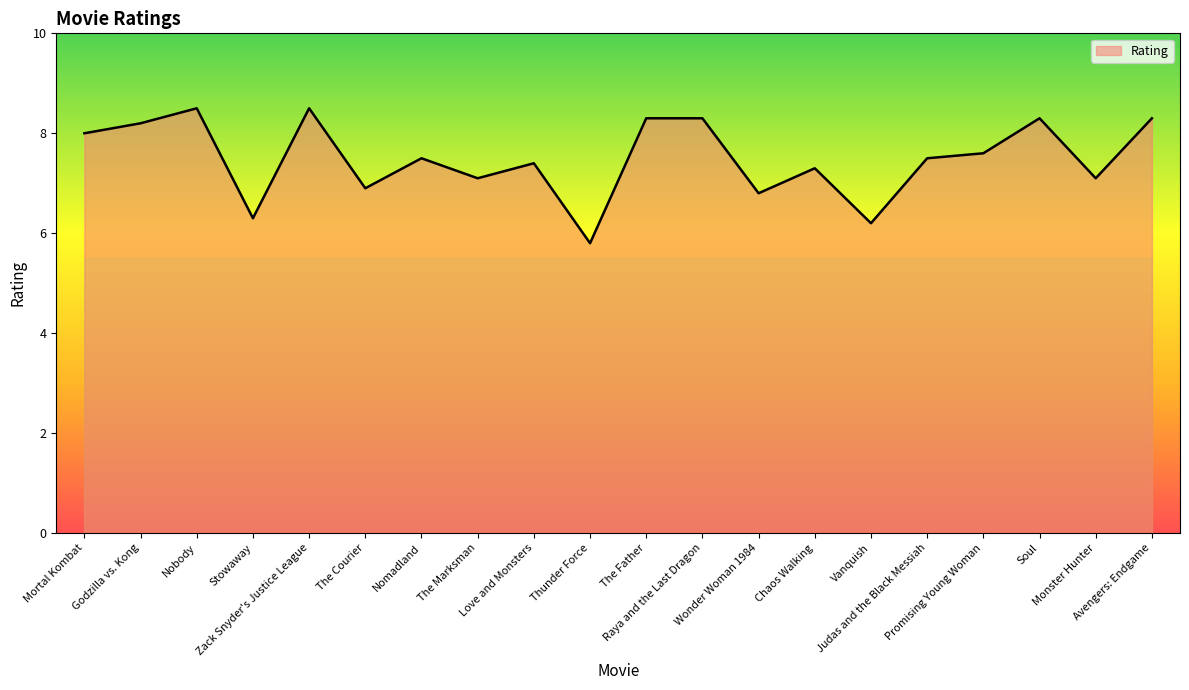

What is the difference between the maximum and minimum values?

2.7